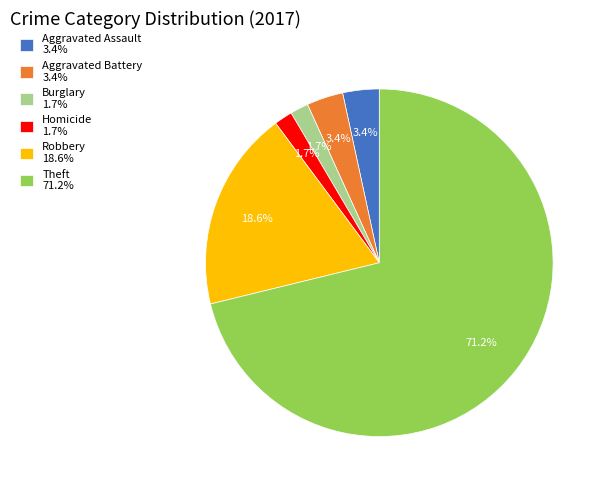

How many slices are in this pie chart?

6